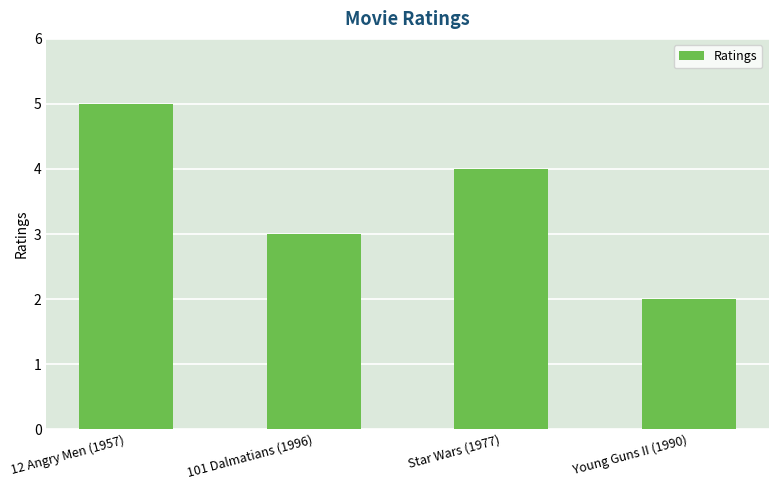

The chart shows a value of 3 at 101 Dalmatians (1996). True or false?

True